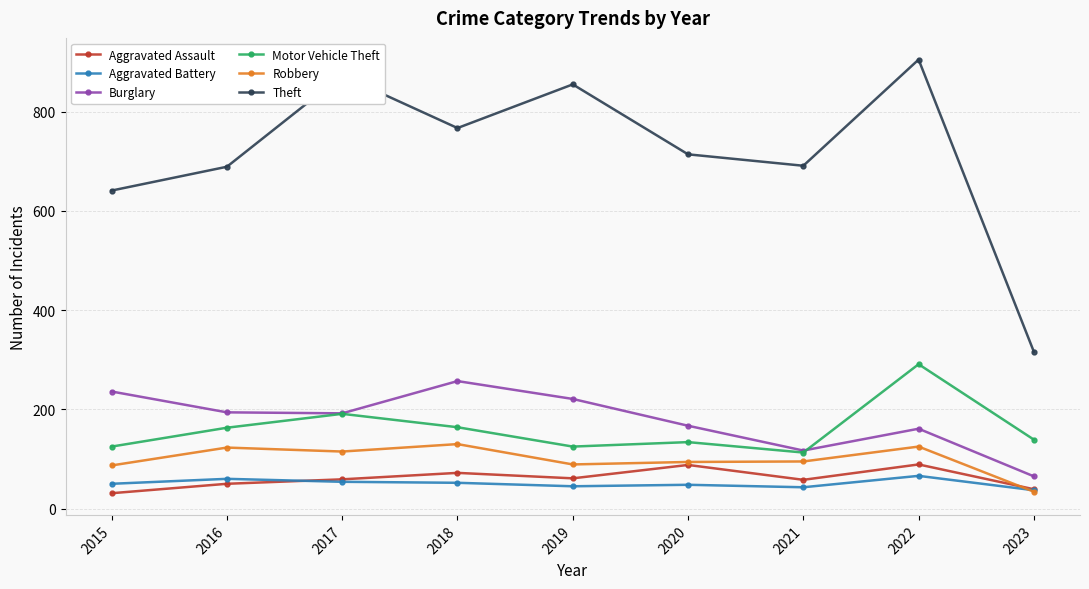

Which series has the largest range (max minus min)?

Theft